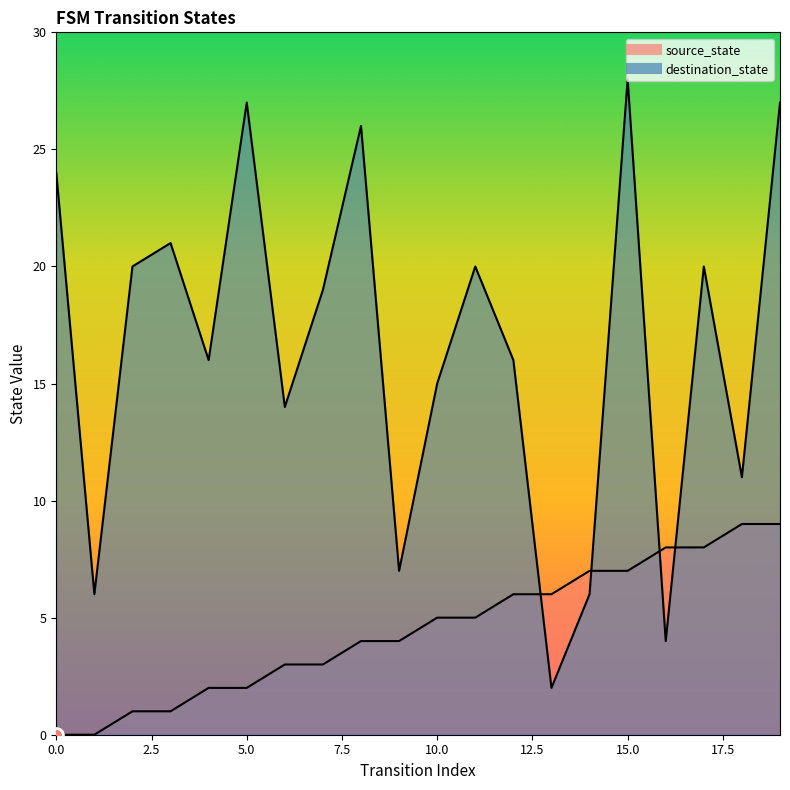

Does the chart display data point markers on the line(s)?

No